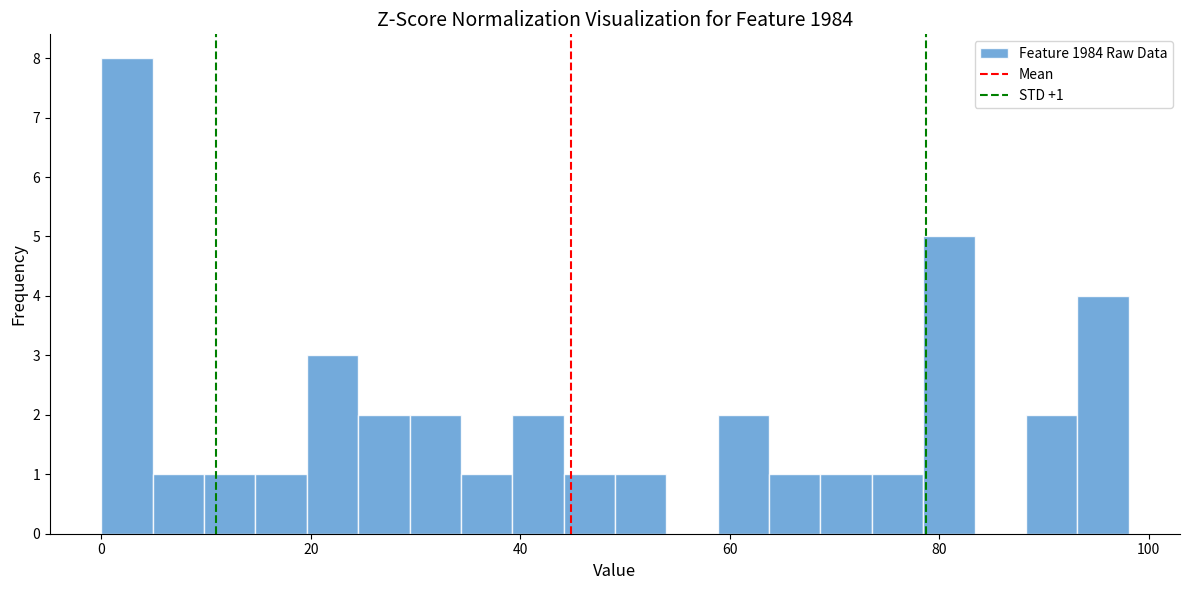

Read against the x-axis, roughly where is the centre of the tallest bar?

2